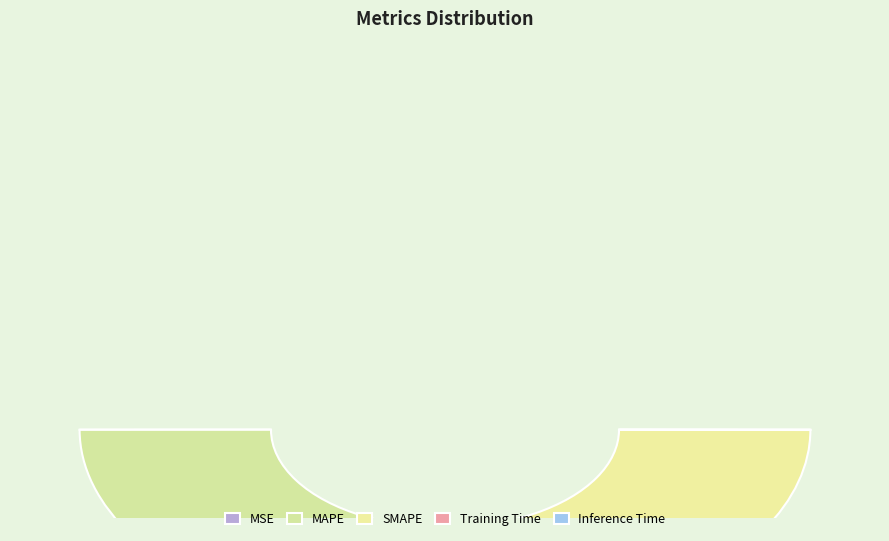

What is the change in value from SMAPE to Inference Time?

-176.2